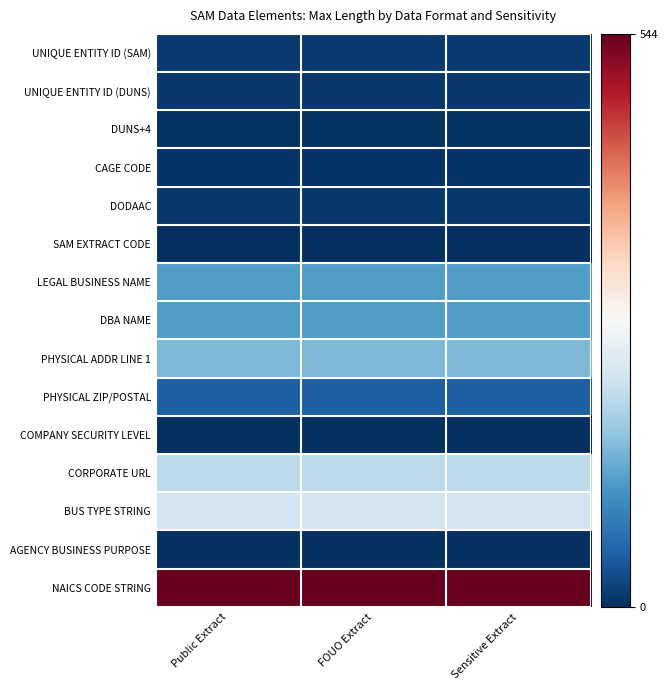

At which category is the sum across all series the highest?

FOUO Extract